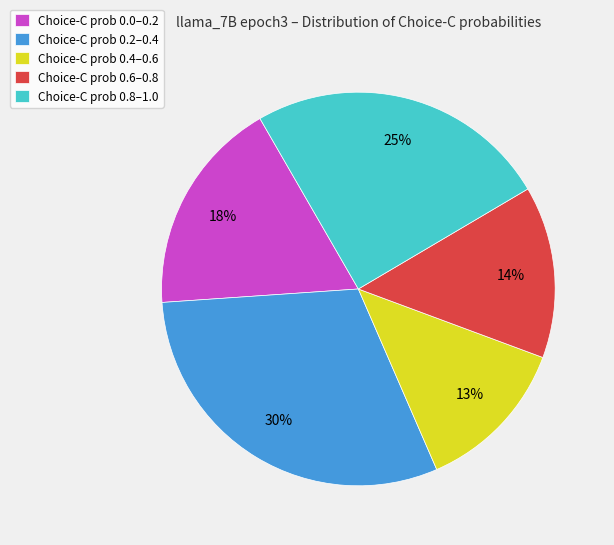

Is there any slice that represents more than half of the pie?

No